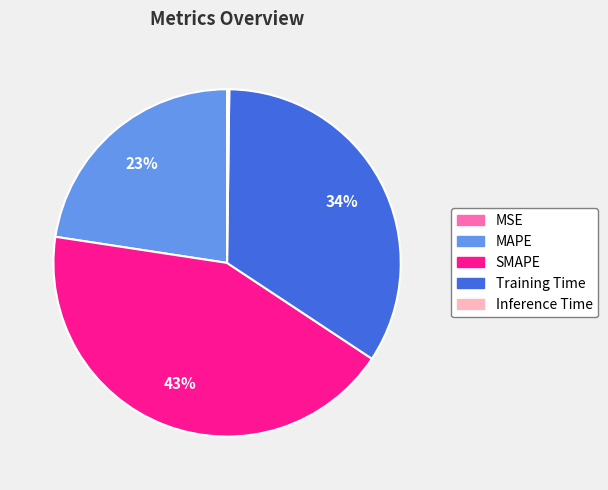

Is Training Time the majority of the pie?

No